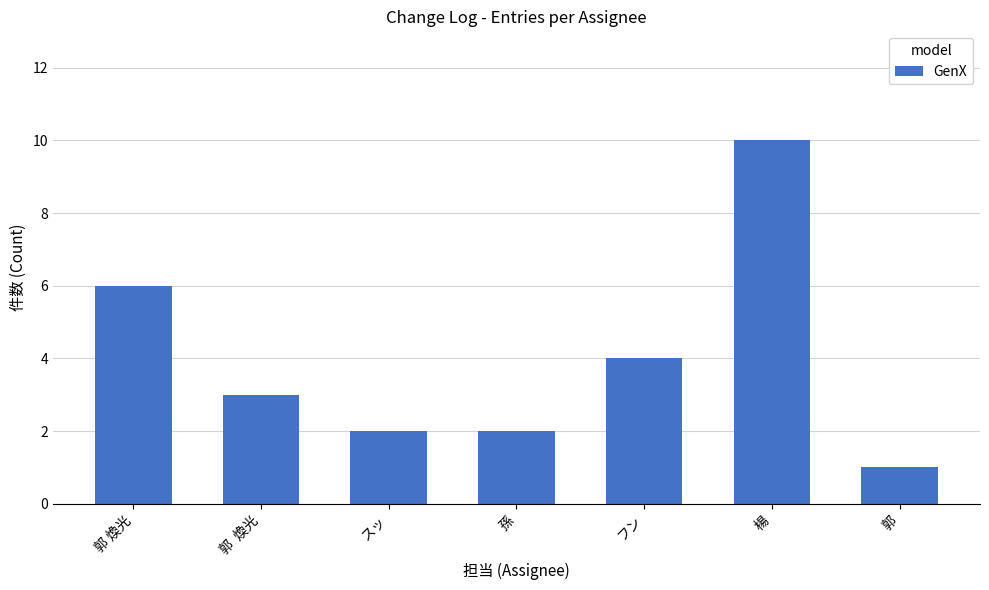

What is the label of the 5th bar from the left?

フン